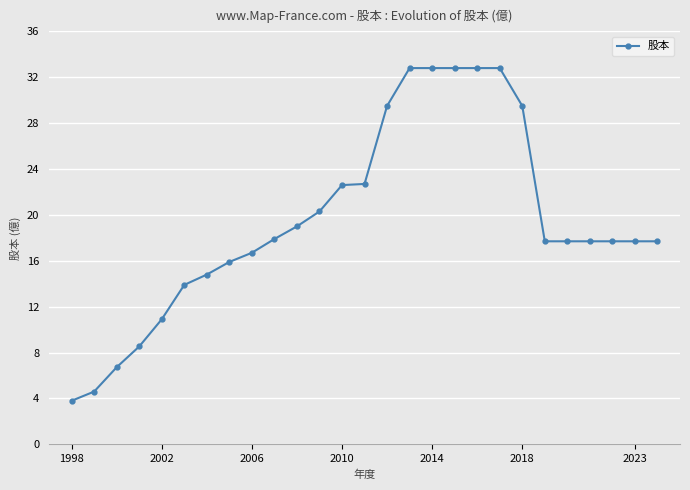

Does the chart display data point markers on the line(s)?

Yes